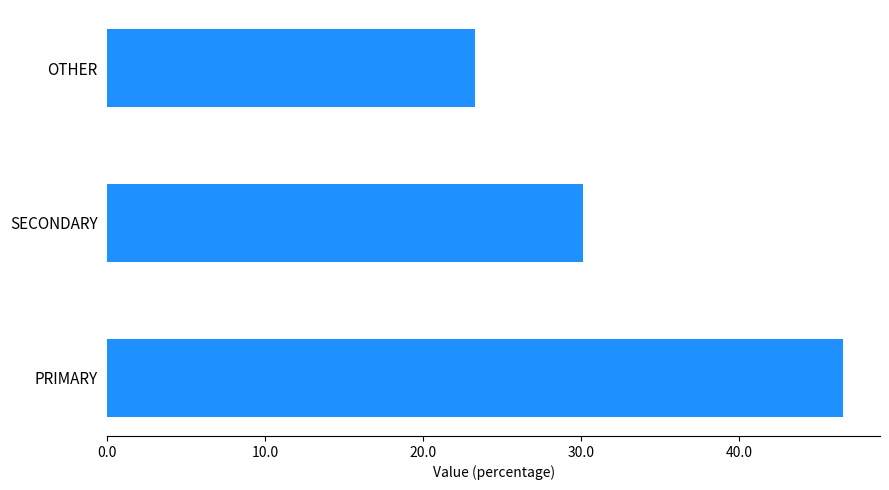

What is the average value of the SECONDARY series?

30.1